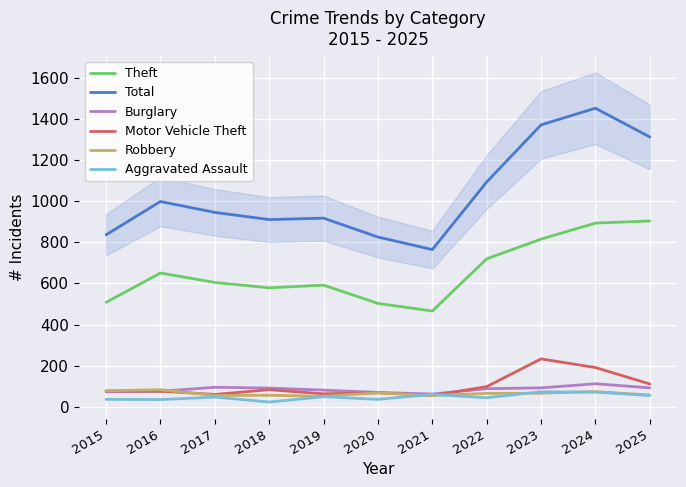

Reading left to right, what are all the values shown in this chart?

Theft: 508	651	605	579	592	503	466	720	816	894	904
Total: 837	999	946	911	918	826	765	1094	1372	1453	1313
Burglary: 73	75	95	91	81	70	62	88	92	112	92
Motor Vehicle Theft: 77	76	60	83	63	68	55	98	233	191	111
Robbery: 78	83	55	56	51	68	55	65	66	74	57
Aggravated Assault: 36	35	47	23	49	36	60	44	73	71	55